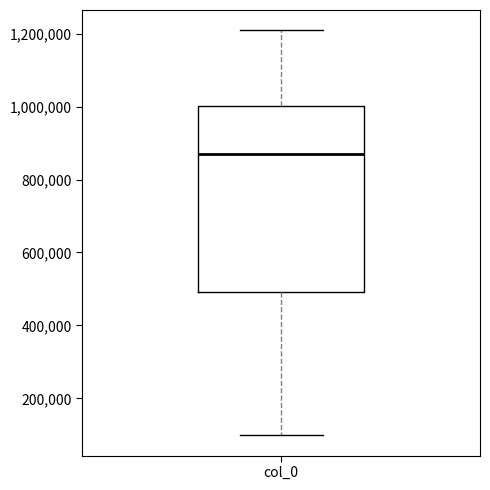

Where does the median line of the box for col_0 sit on the y-axis? The values are not printed on the chart, so give them approximately, as read against the axis.

860000